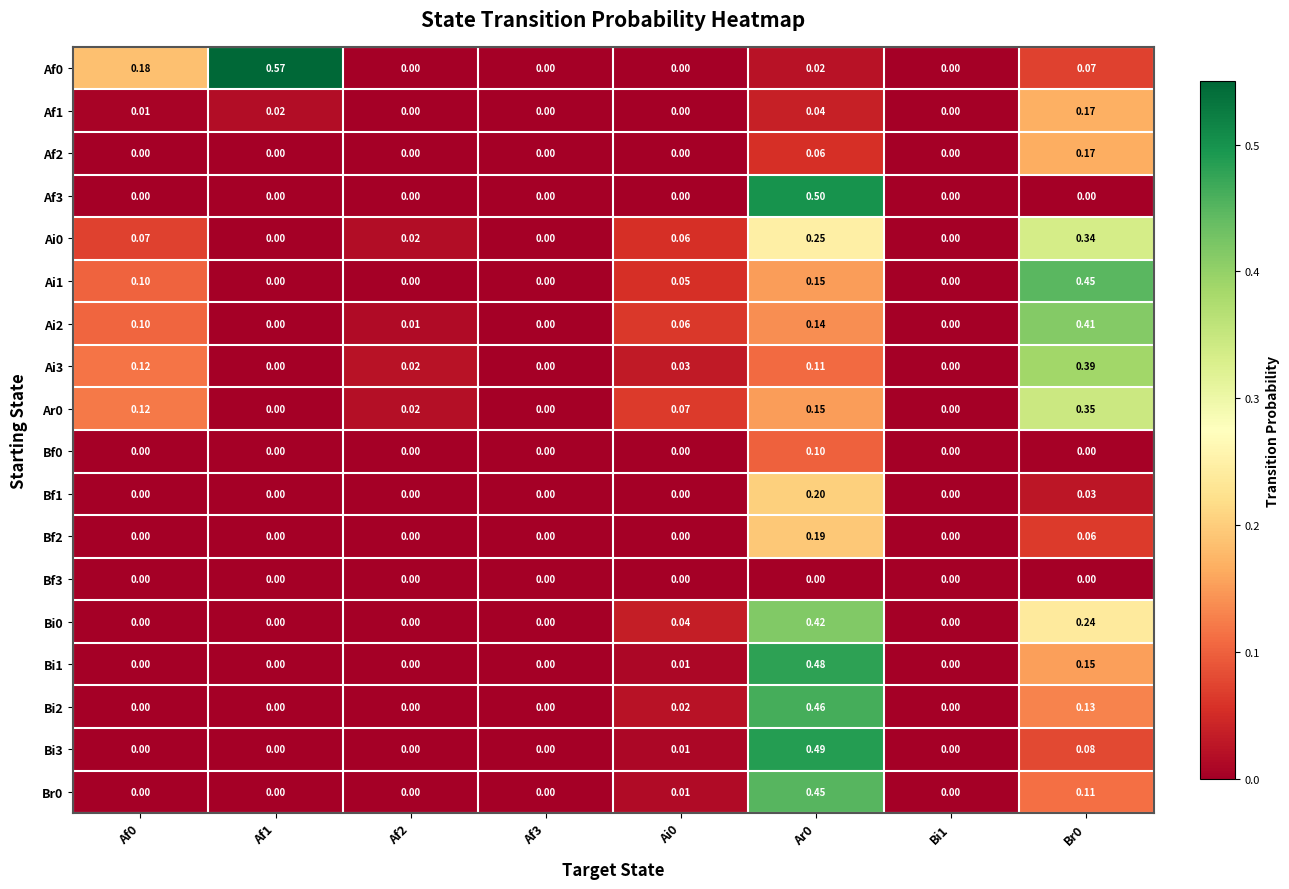

Is the value of Ai0 at Bi1 greater than the value of Ai3 at Af0?

No